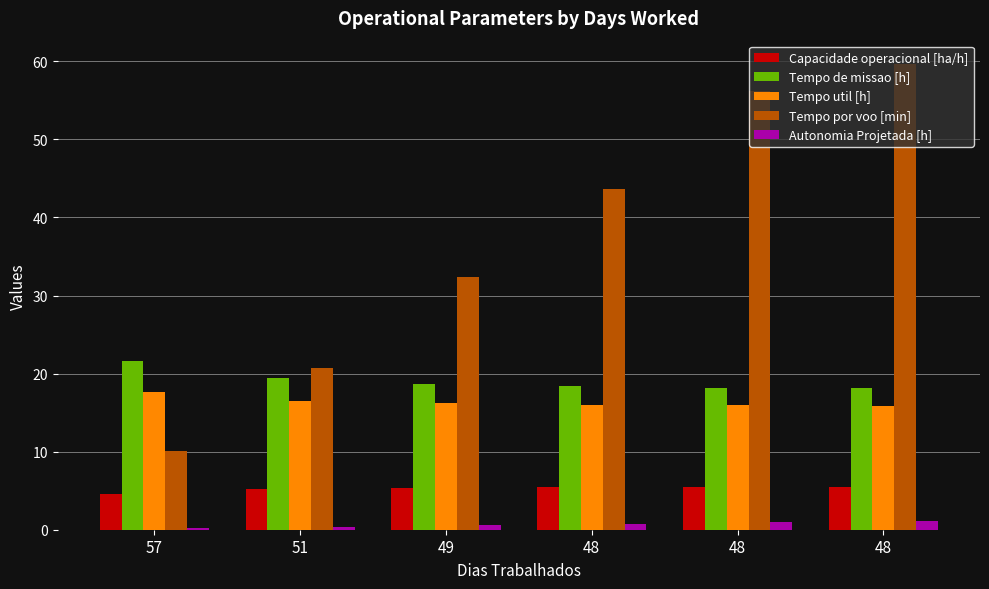

Reading right to left, extract all data points from this chart.

Capacidade operacional [ha/h]: 5.5	5.5	5.4	5.3	5.2	4.6
Tempo de missao [h]: 18.1	18.2	18.4	18.7	19.4	21.6
Tempo util [h]: 15.9	15.9	16.0	16.2	16.5	17.7
Tempo por voo [min]: 59.7	56.2	43.7	32.4	20.7	10.1
Autonomia Projetada [h]: 1.1	0.9	0.8	0.6	0.4	0.2